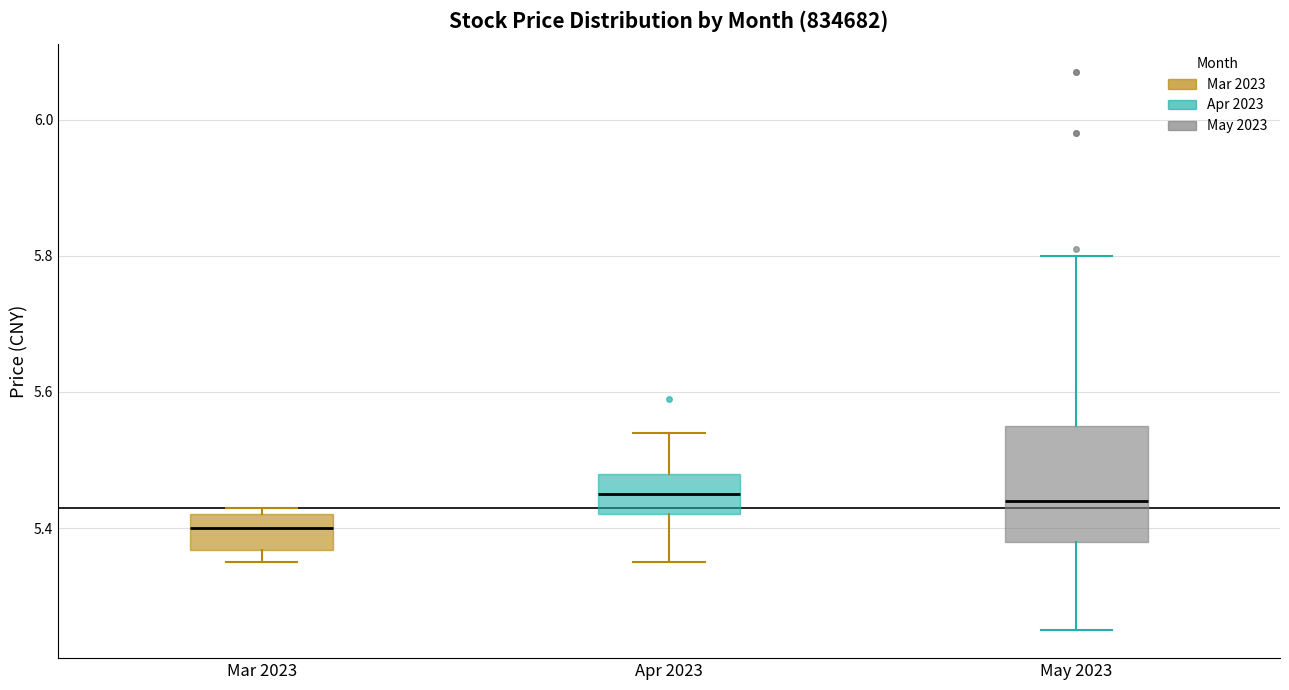

Which box is the tallest, from its lower edge to its upper edge?

May 2023